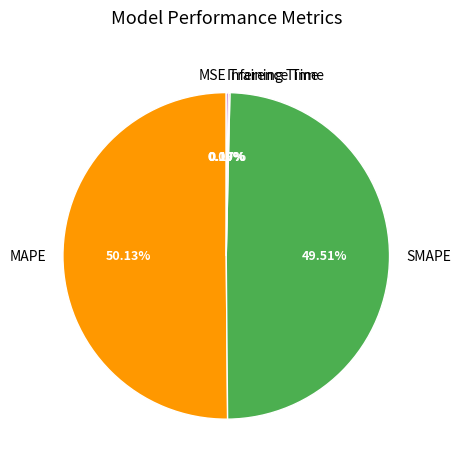

Do MAPE and SMAPE together represent more than half of the pie?

Yes